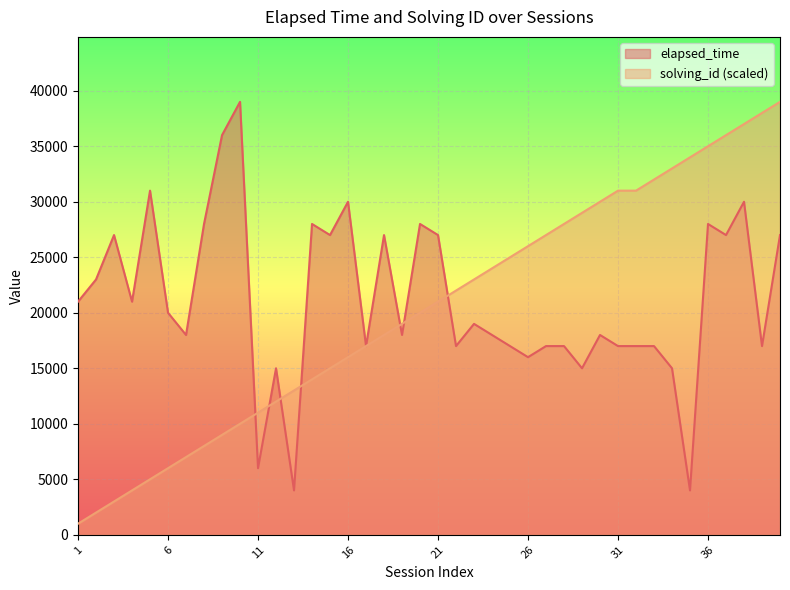

What are all the series names shown in the legend?

elapsed_time, solving_id (scaled)